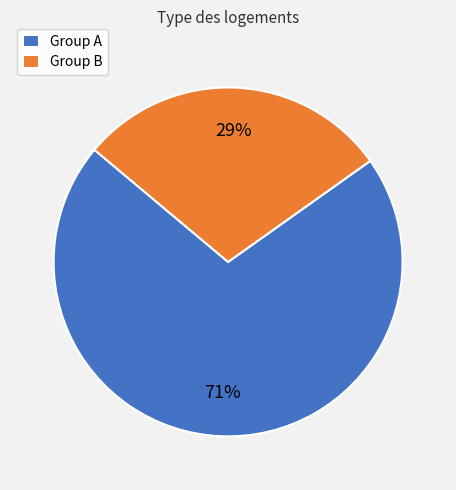

To the nearest percent, what is the average slice percentage?

50%